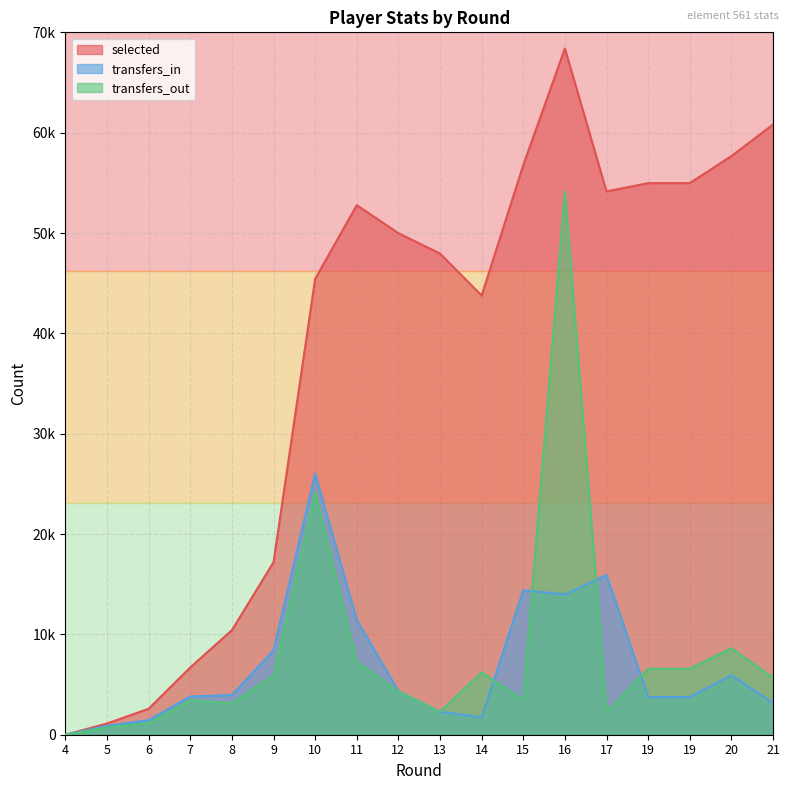

What is the value of the transfers_out point at the 8th from the left?

7268